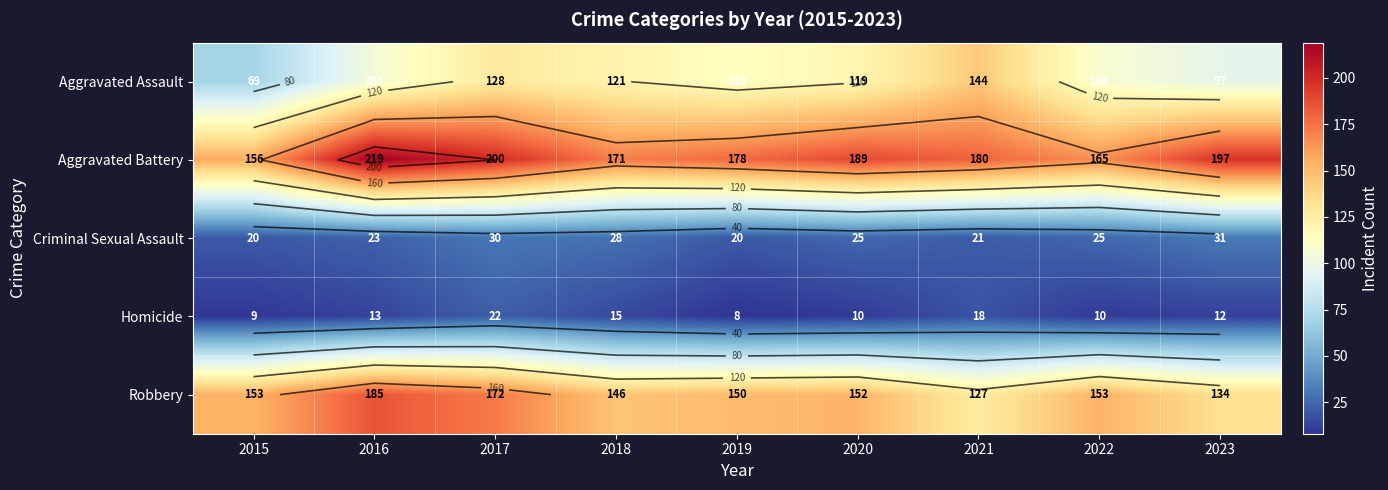

What value does the Criminal Sexual Assault series have at 2016, to the nearest 10?

20